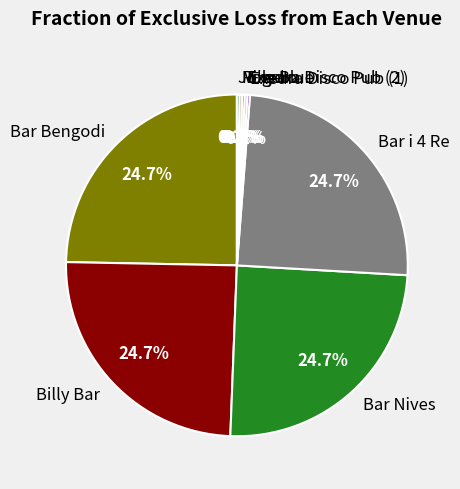

Does Bar Nives account for over 50% of the chart?

No